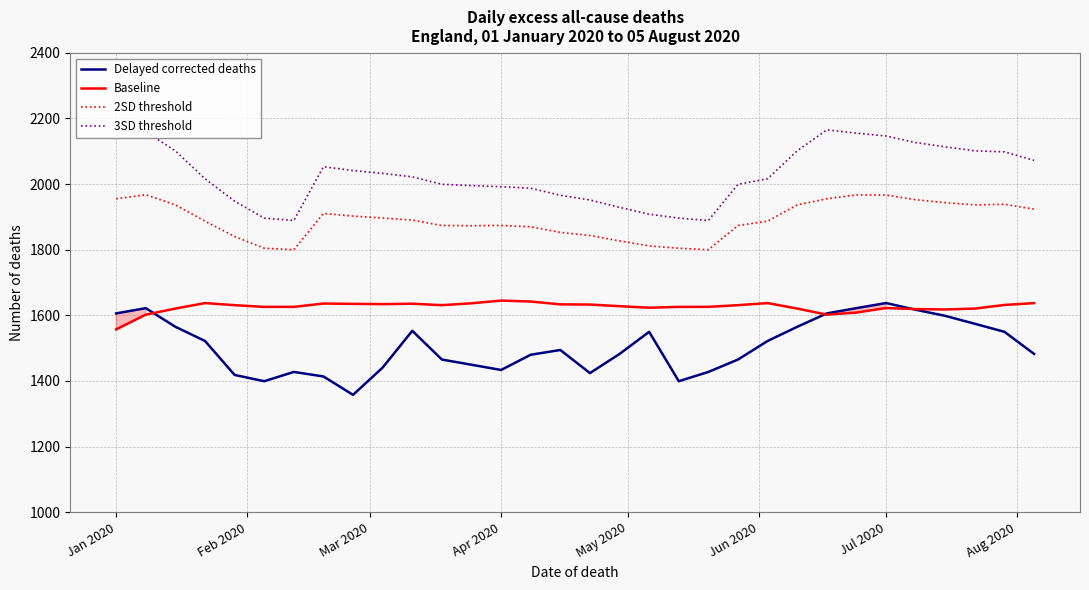

What is the smallest value displayed?

1357.7